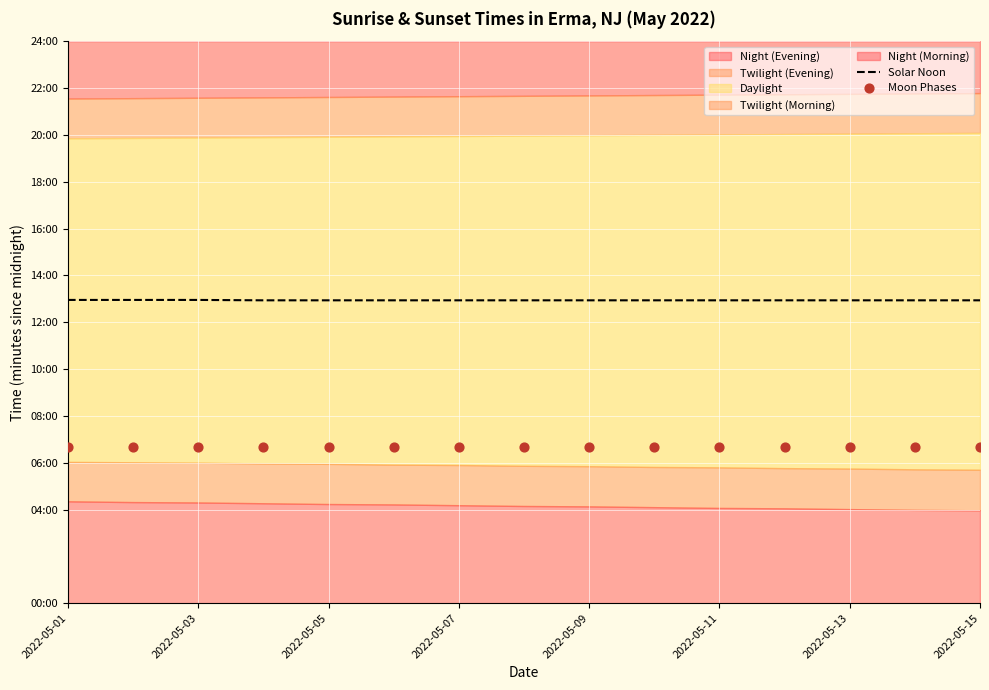

At which category is the sum across all series the highest?

2022-05-01